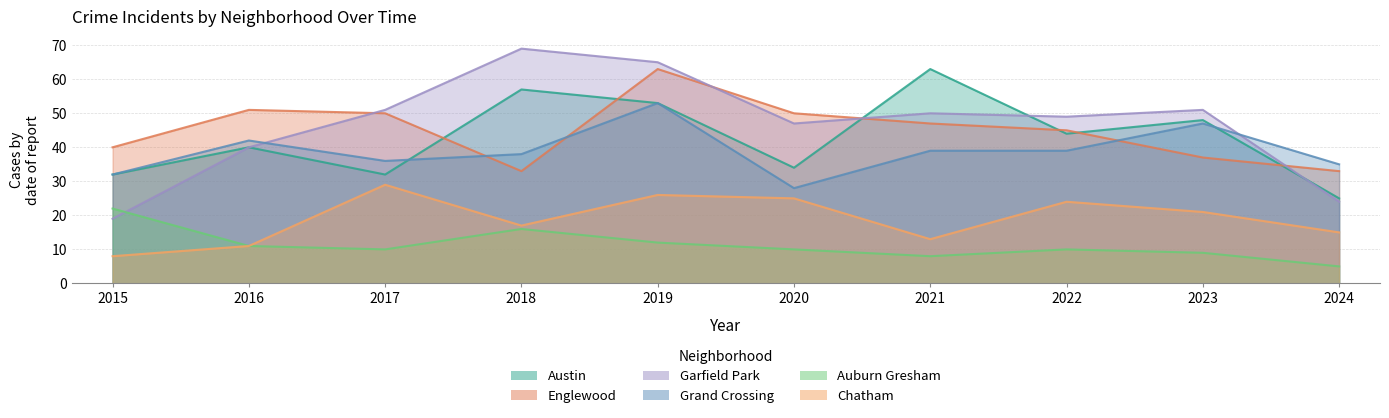

What is the value of the Garfield Park point at the 1st from the left?

19